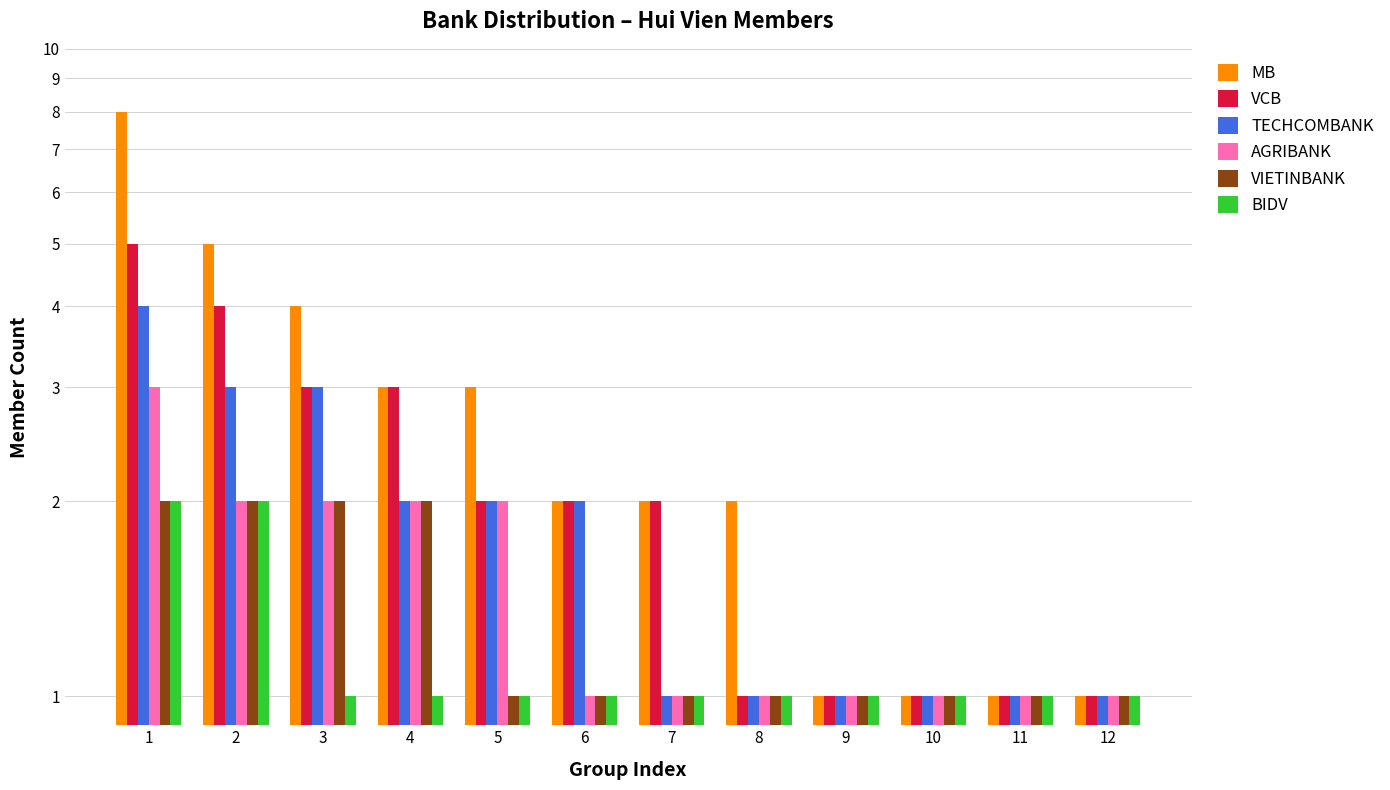

Reading left to right, extract all data points from this chart.

MB: 8	5	4	3	3	2	2	2	1	1	1	1
VCB: 5	4	3	3	2	2	2	1	1	1	1	1
TECHCOMBANK: 4	3	3	2	2	2	1	1	1	1	1	1
AGRIBANK: 3	2	2	2	2	1	1	1	1	1	1	1
VIETINBANK: 2	2	2	2	1	1	1	1	1	1	1	1
BIDV: 2	2	1	1	1	1	1	1	1	1	1	1